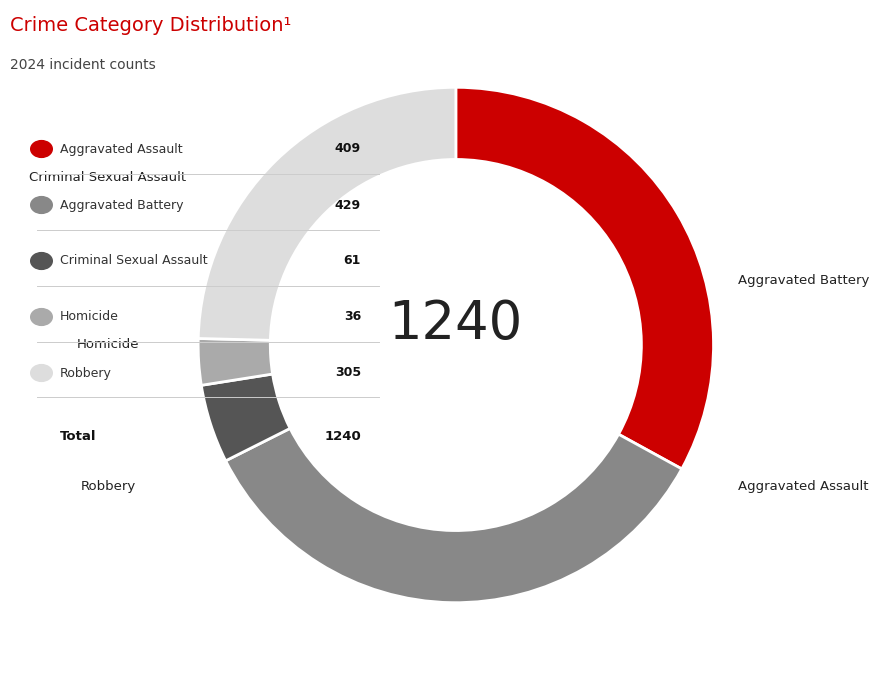

Is there any slice that represents more than half of the pie?

No